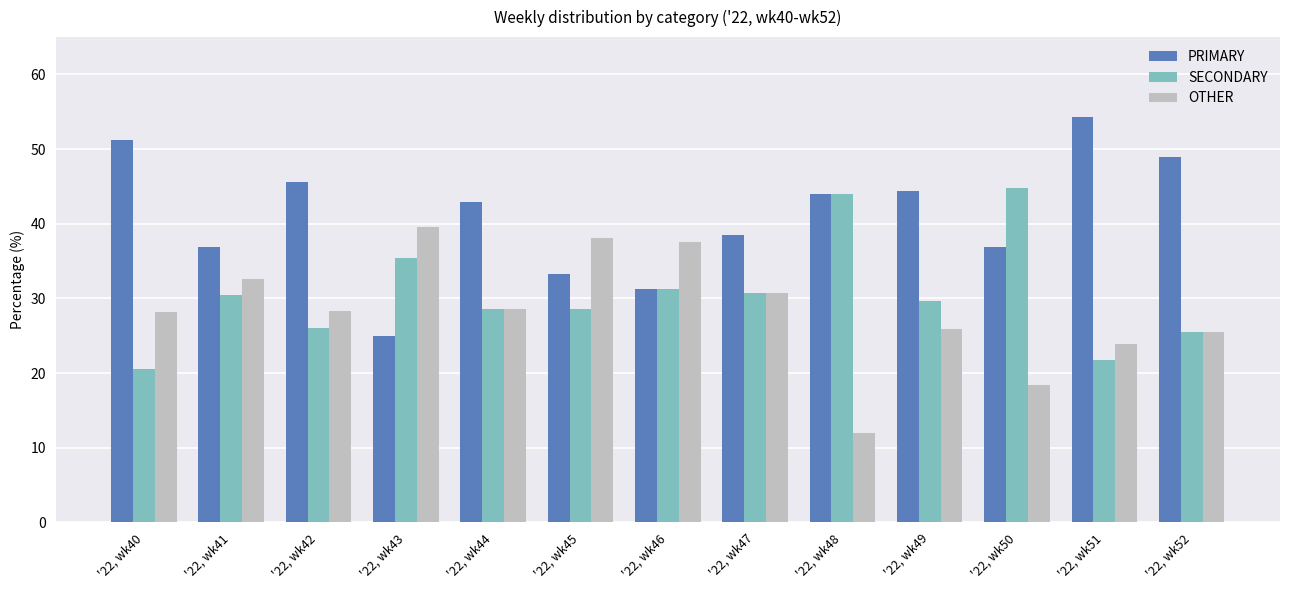

Where does the PRIMARY series first go above 42?

'22, wk40